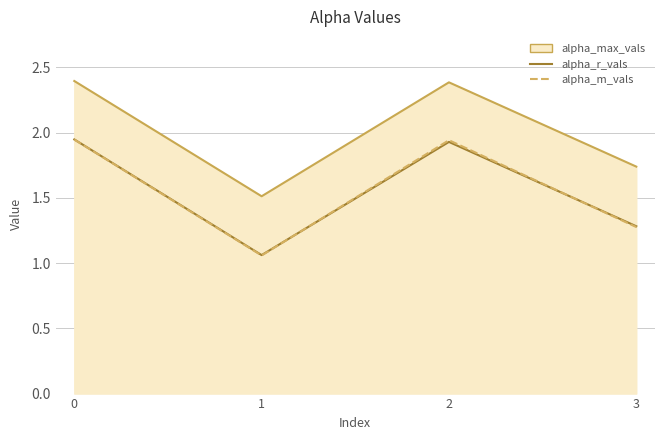

True or false: alpha_max_vals_line and alpha_m_vals intersect in this chart.

False